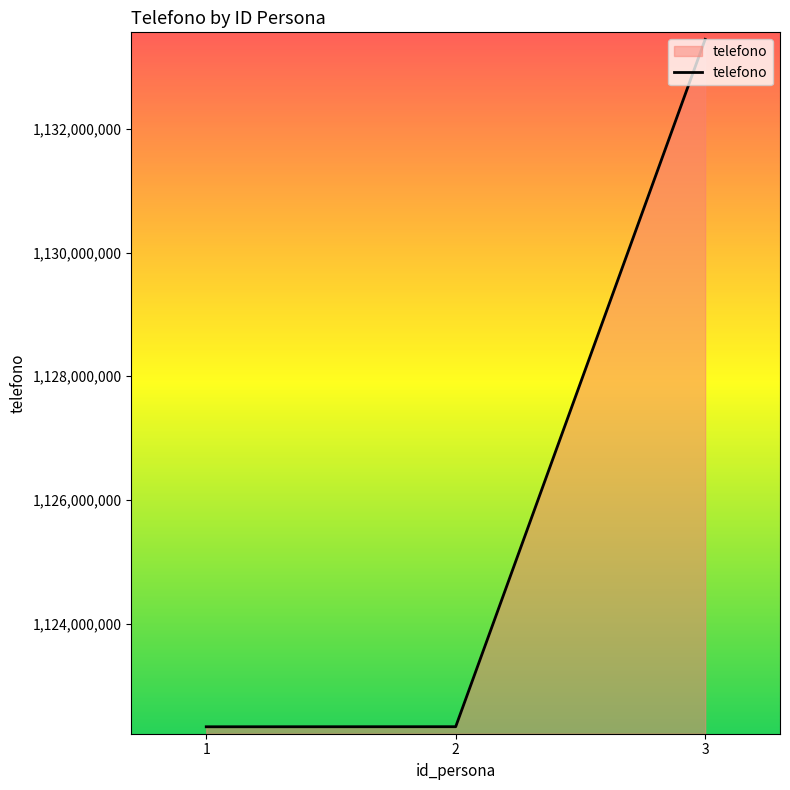

What is the ratio of the value at 2 to the value at 3?

1.0